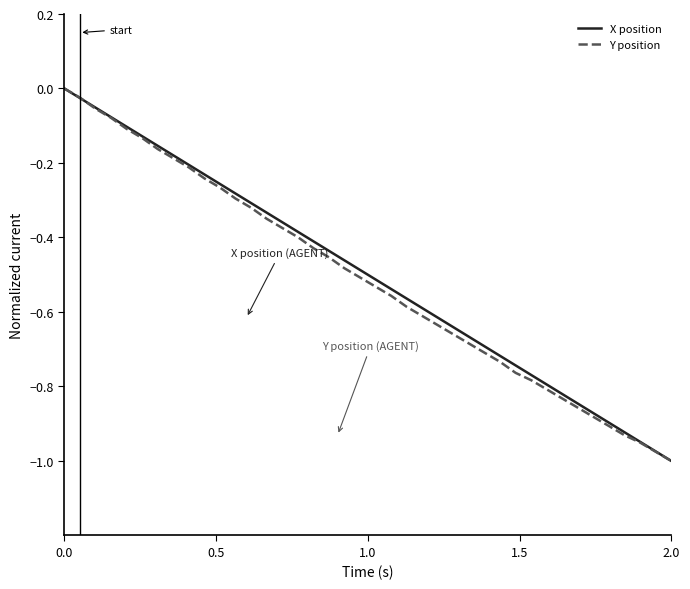

What are all the series names shown in the legend?

X position, Y position